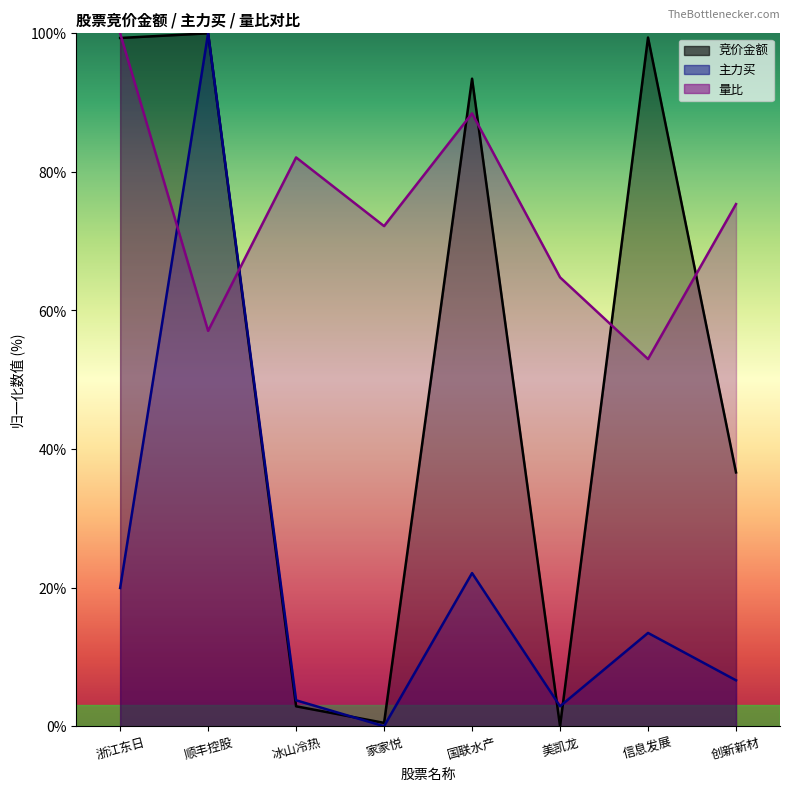

How many lines are shown in the chart?

3